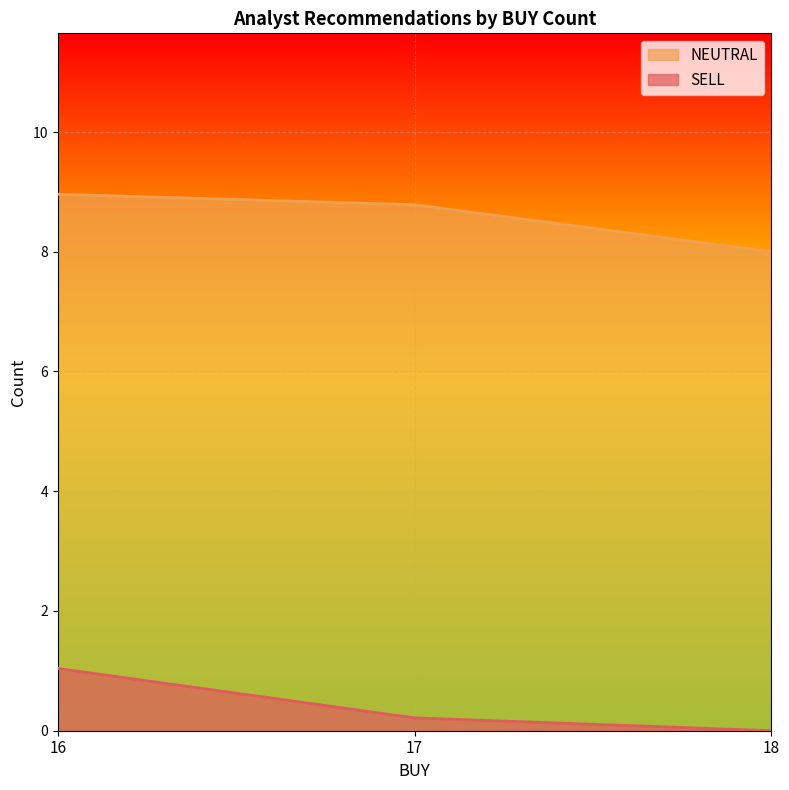

True or false: NEUTRAL and SELL cross at least once.

False